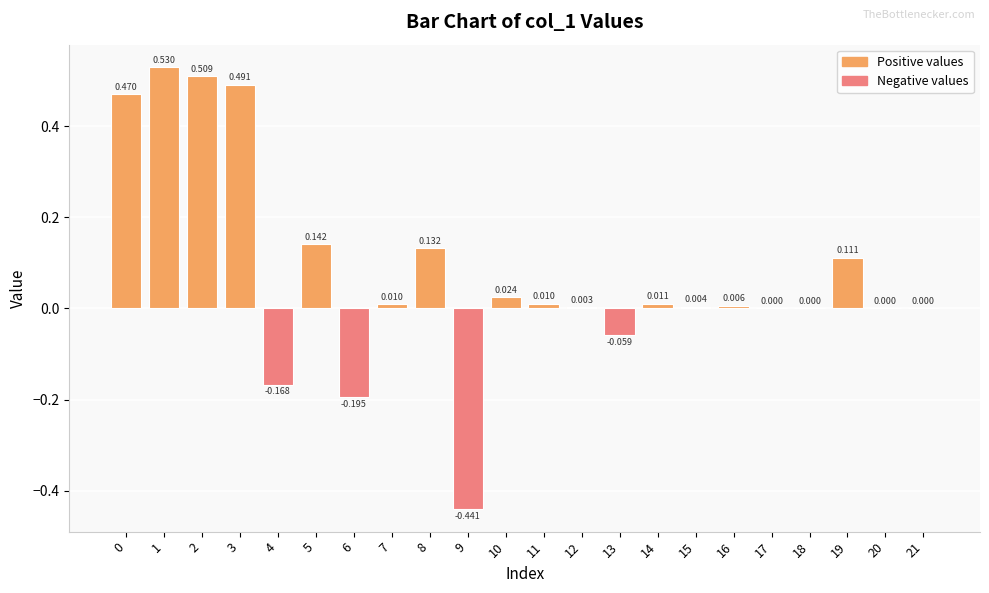

What is the smallest value displayed?

-0.4